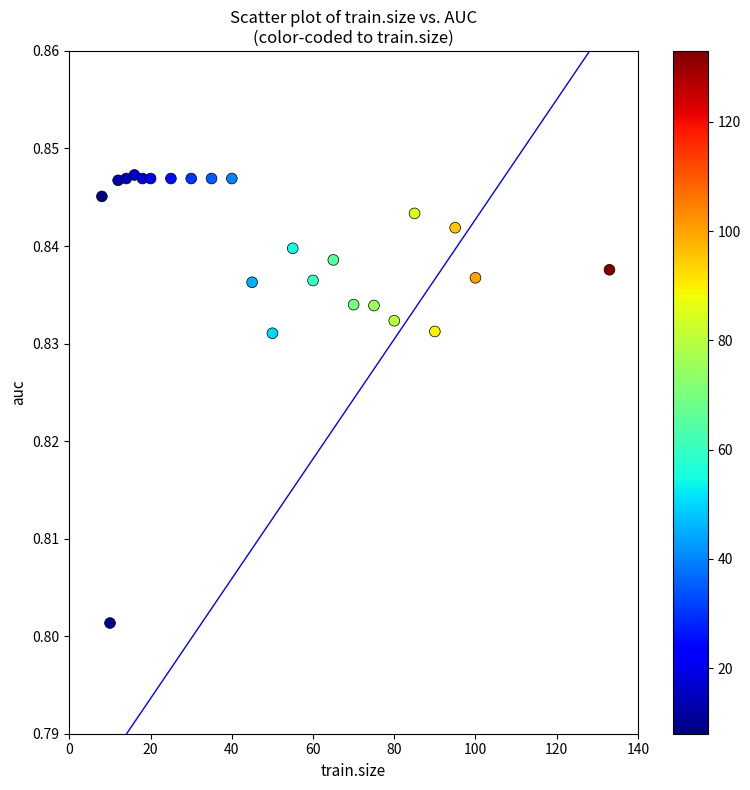

What is the range of X values (max minus min)?

125.0